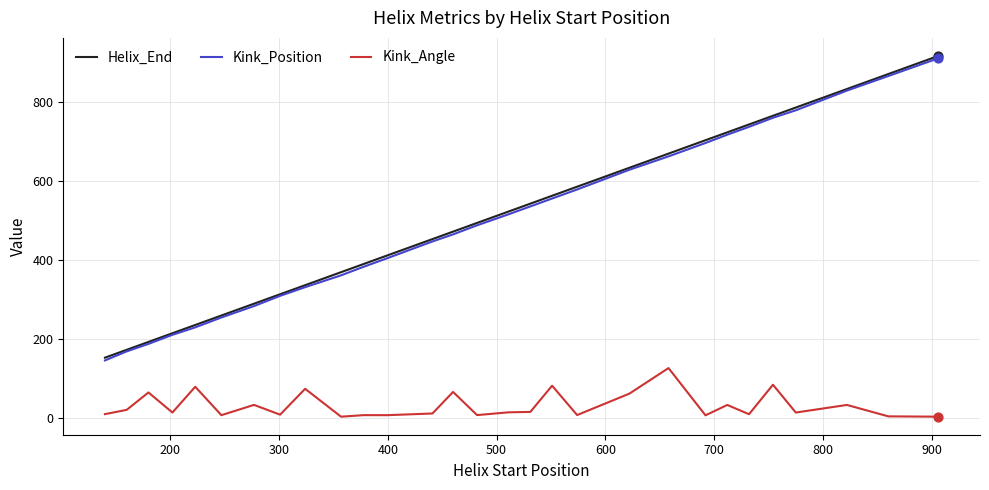

True or false: Kink_Angle and Kink_Position cross at least once.

False